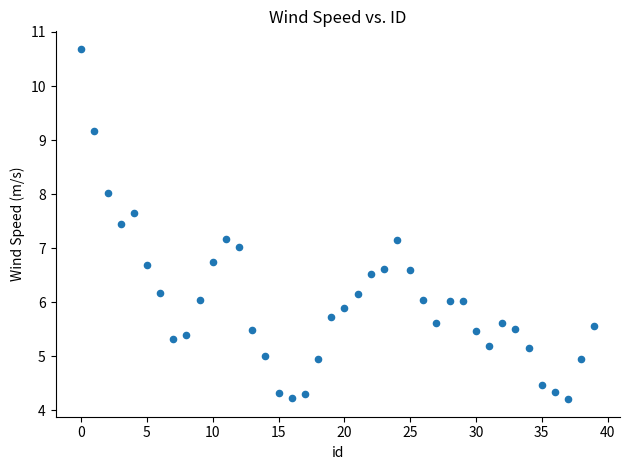

What is the range of Y values (max minus min)?

6.5